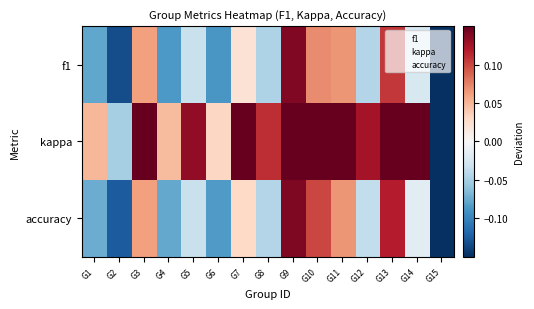

Which series has the largest range (max minus min)?

kappa